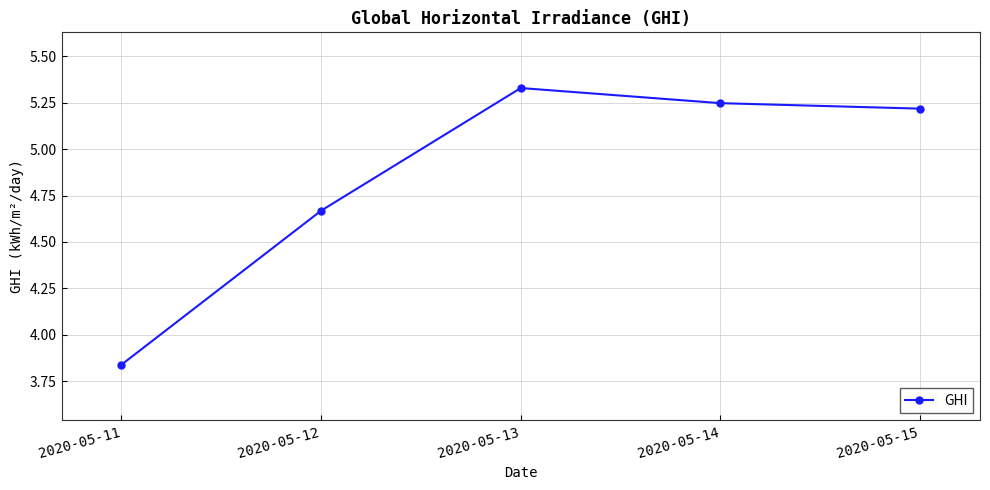

At which category does the chart reach its peak across all series?

2020-05-13